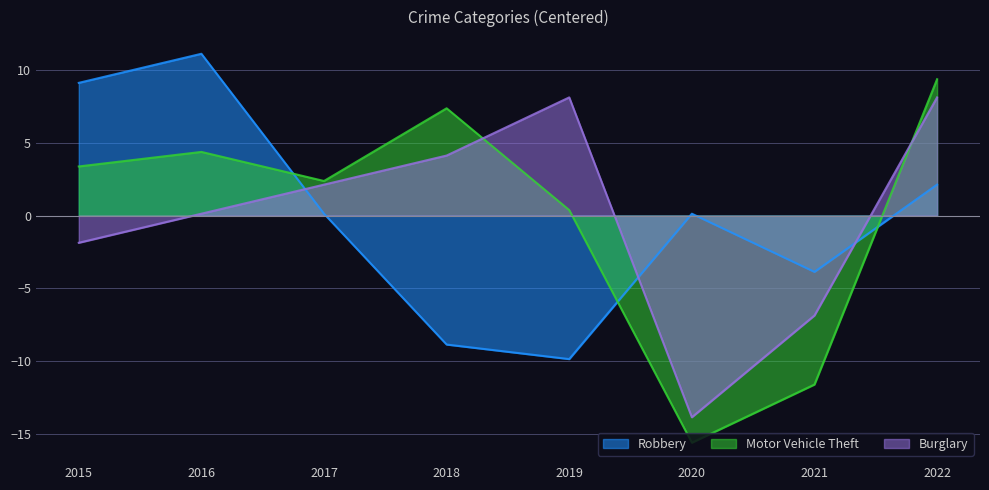

How many values in the Motor Vehicle Theft series are below 3?

4